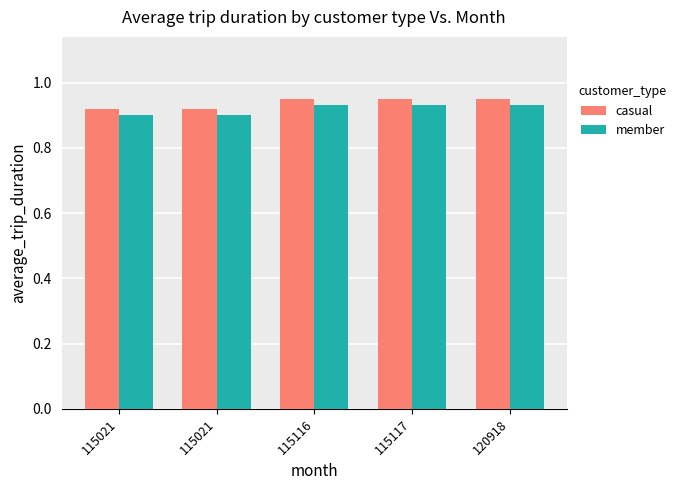

Reading right to left, transcribe all the data shown in this chart.

casual: 120918=0.9	115117=0.9	115116=0.9	115021=0.9	115021=0.9
member: 120918=0.9	115117=0.9	115116=0.9	115021=0.9	115021=0.9